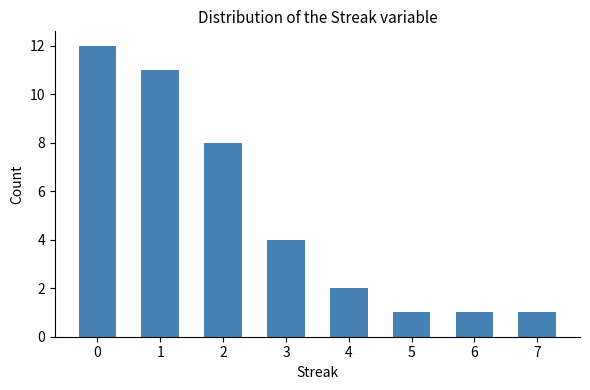

How many values are below 4?

4